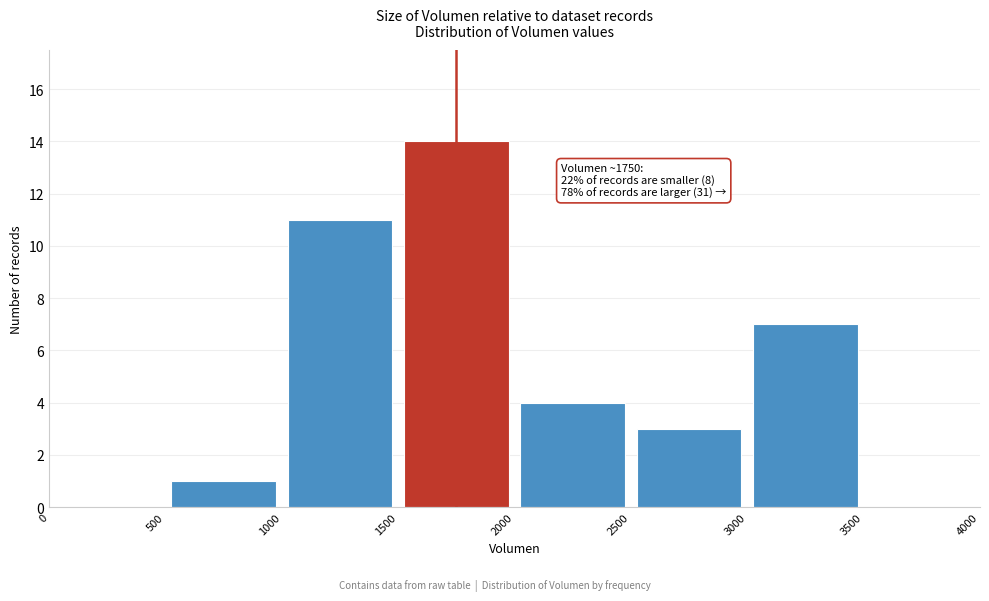

Which range on the x-axis has the tallest bar?

1500 to 2000